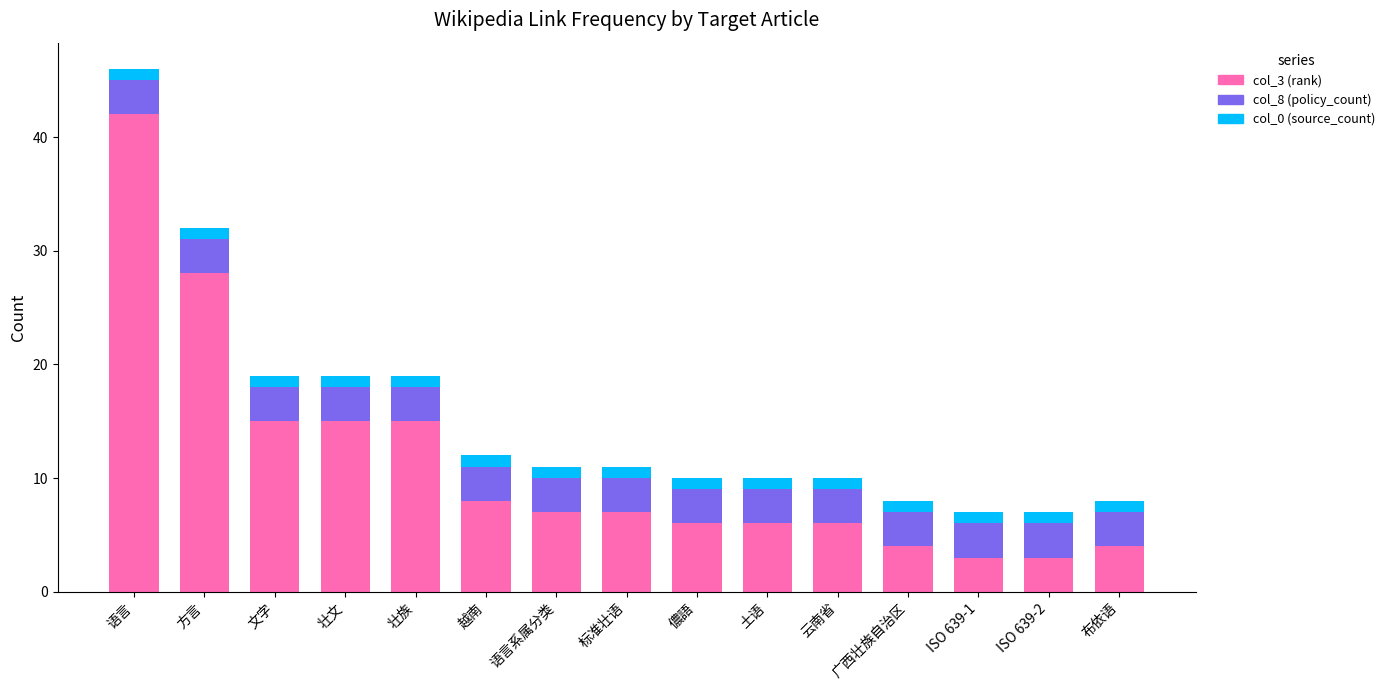

Is it true that col_3 (rank) equals 3 at ISO 639-1?

True